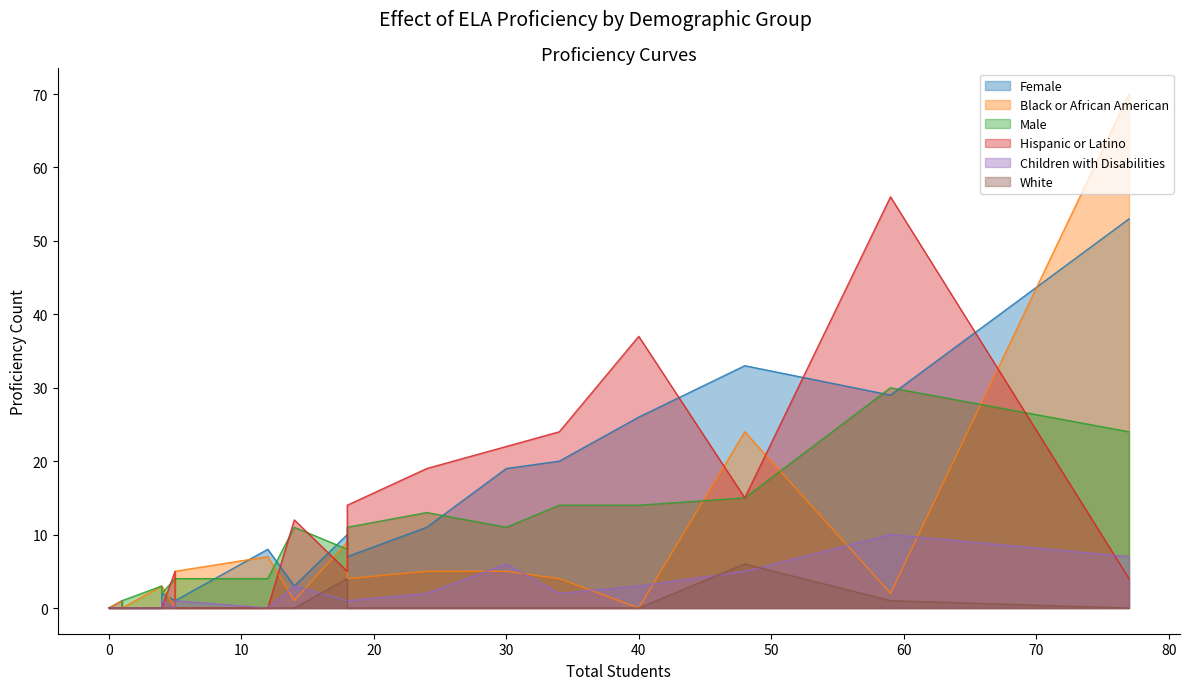

Between 18 and 5, which series saw the biggest shift?

Hispanic or Latino